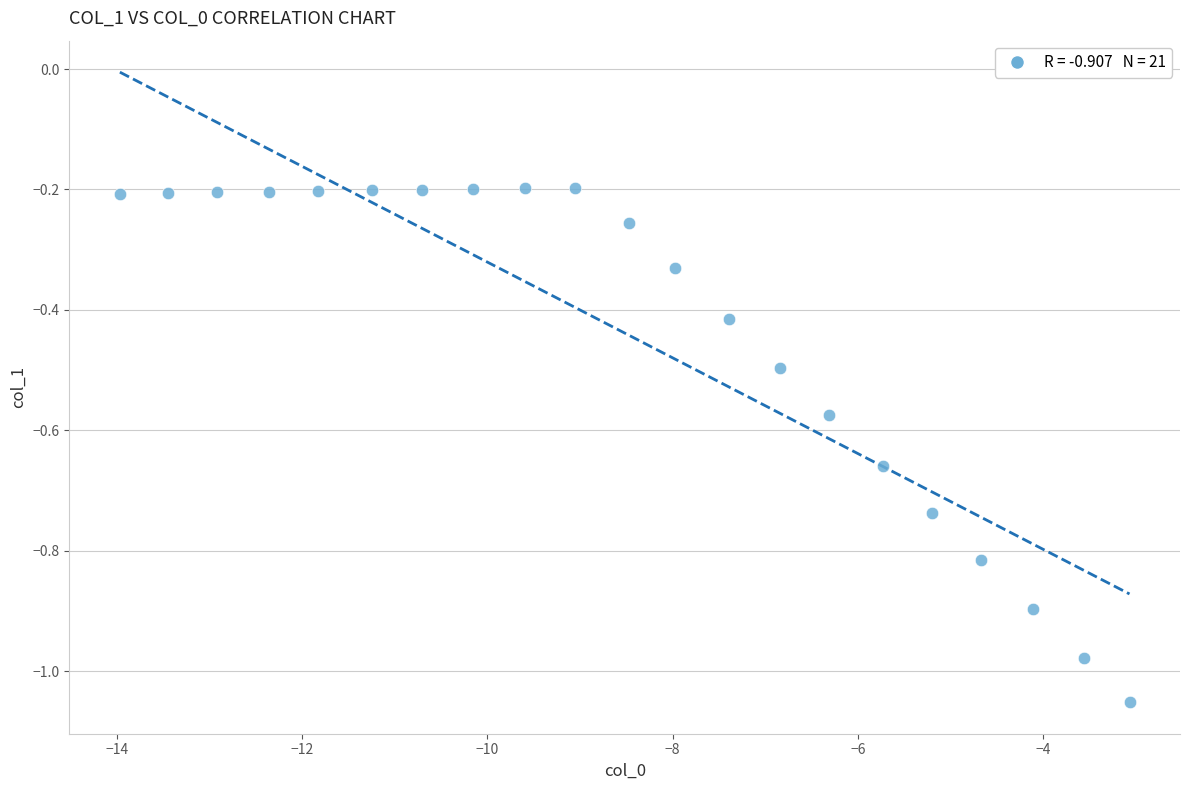

What is the range of Y values (max minus min)?

0.9